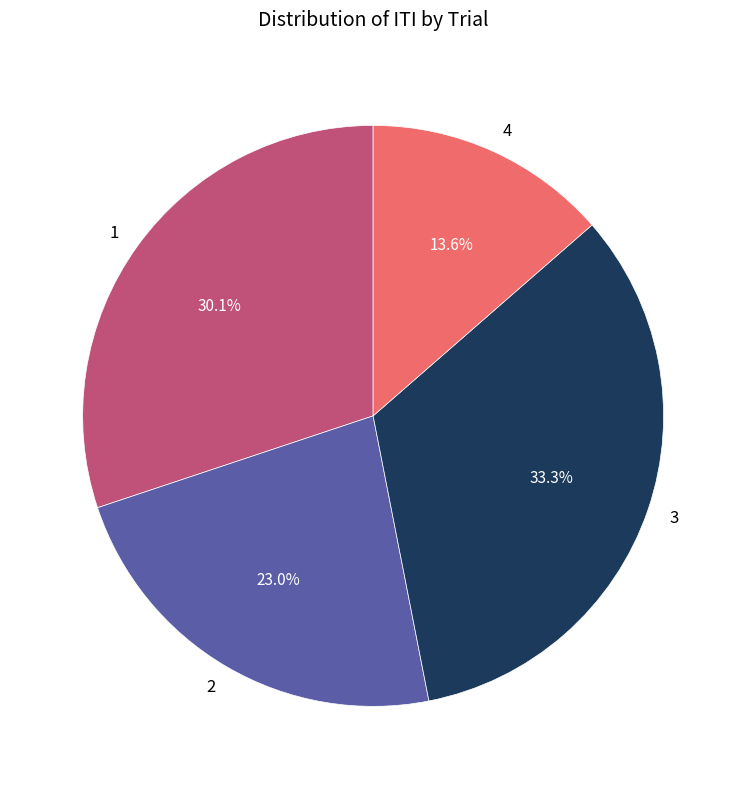

To the nearest percent, what portion does 1 represent?

30%